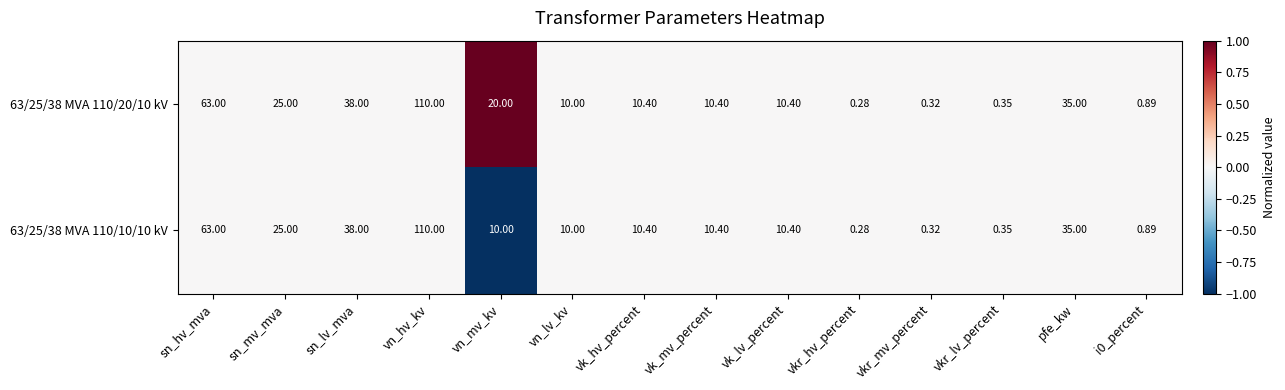

At which label does 63/25/38 MVA 110/10/10 kV first exceed 10?

sn_hv_mva